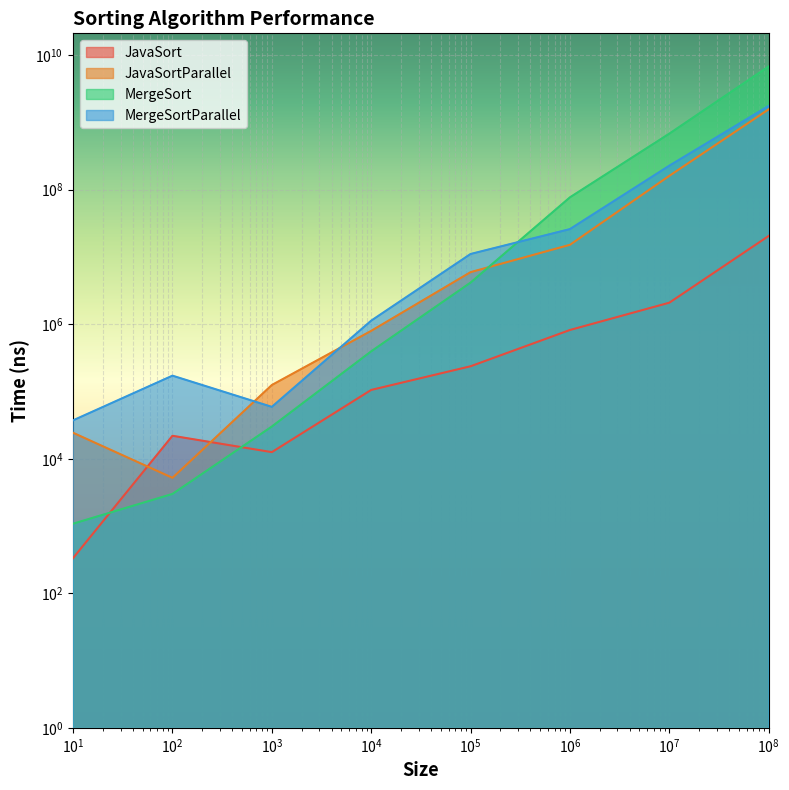

Reading left to right, list all the values displayed in this chart.

JavaSort: 334	21959	12542	105500	237166	821250	2090583	20533958
JavaSortParallel: 24333	5208	124792	797125	5947625	15167542	160820084	1567689208
MergeSort: 1083	3000	30125	395416	4158375	76990083	680878959	6806061709
MergeSortParallel: 37250	171875	59083	1130041	11071958	25958583	227510125	1759459333